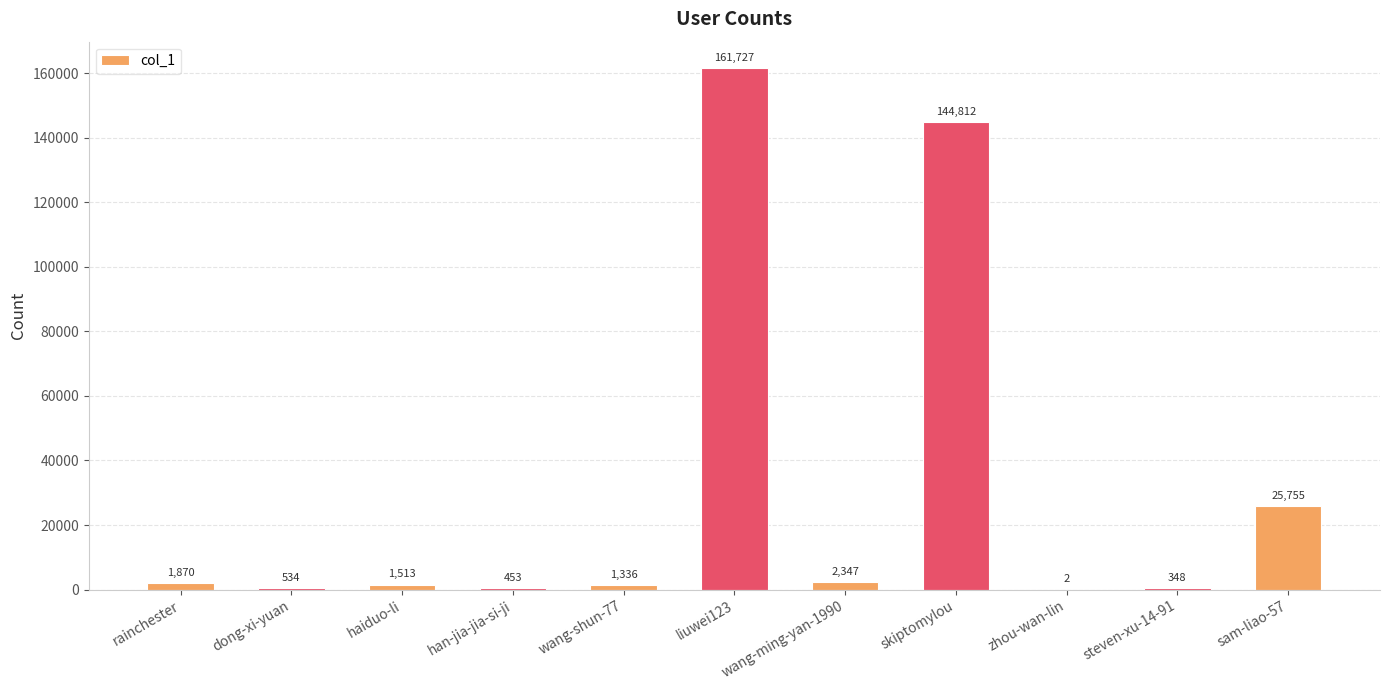

What is the change in value from wang-shun-77 to steven-xu-14-91?

-988